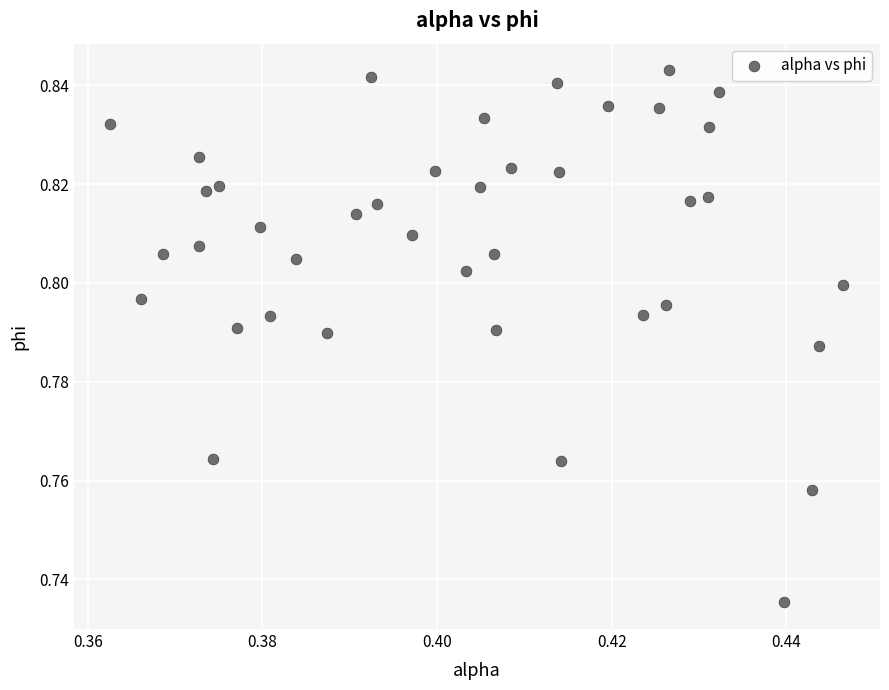

How many points are shown in the scatter plot?

40